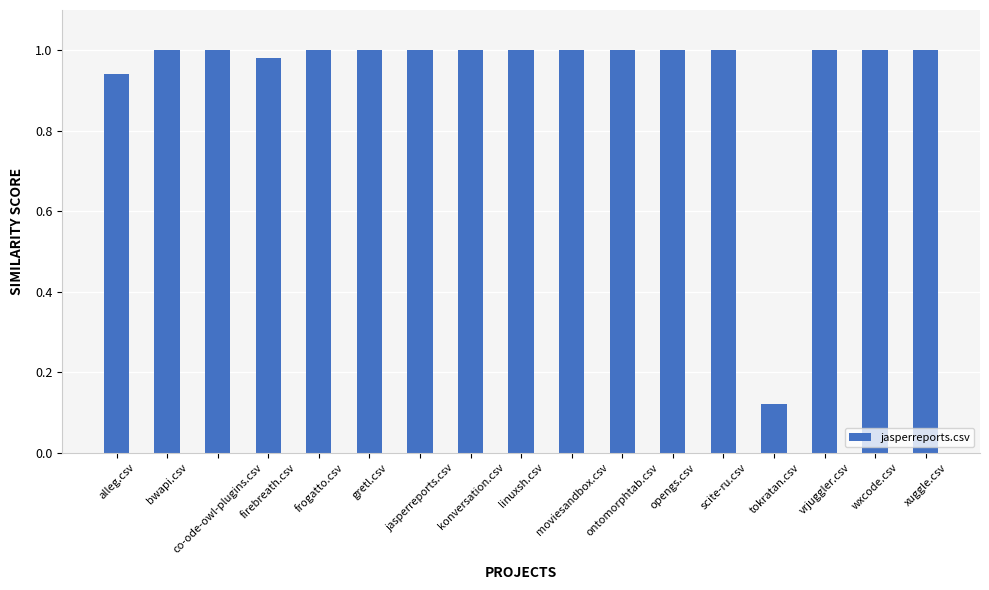

Does the chart contain any negative values?

No